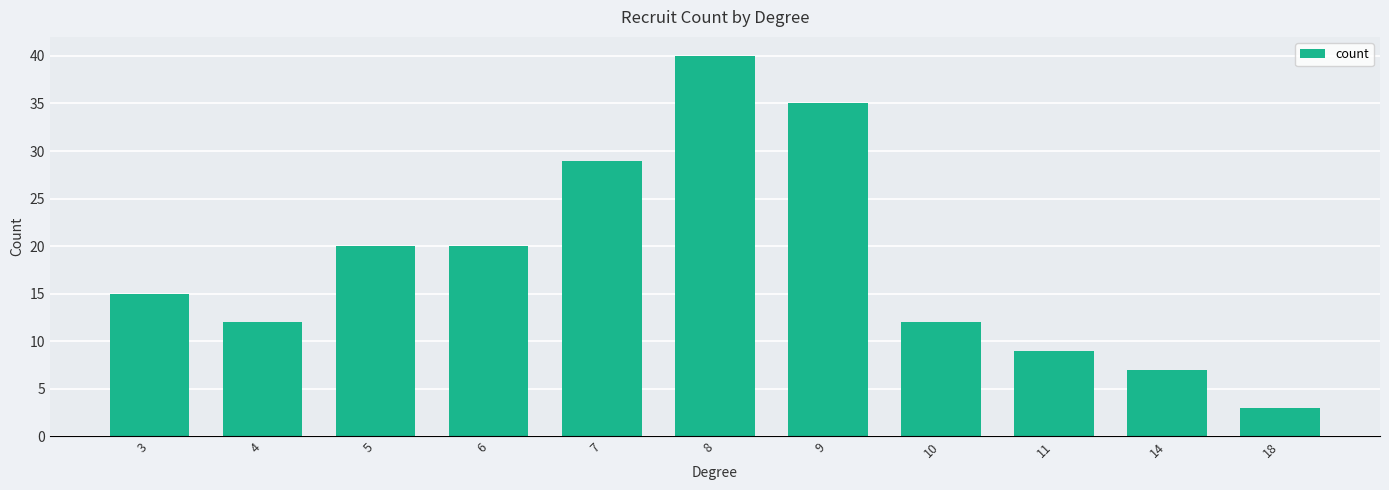

Are the bars grouped side by side (vs. stacked)?

No